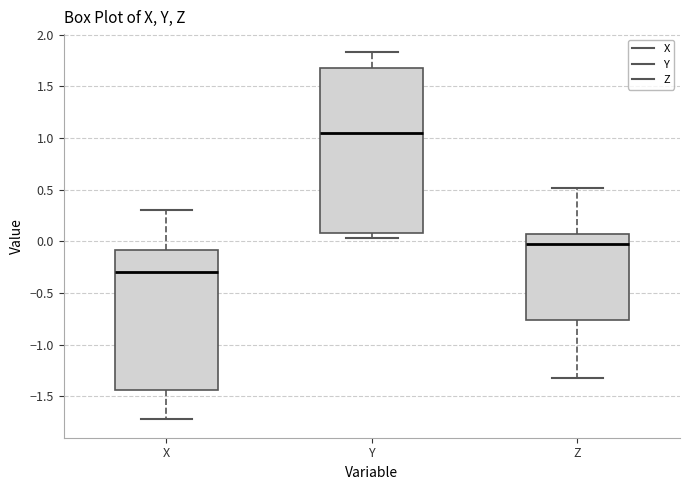

Which box has the highest median line?

Y